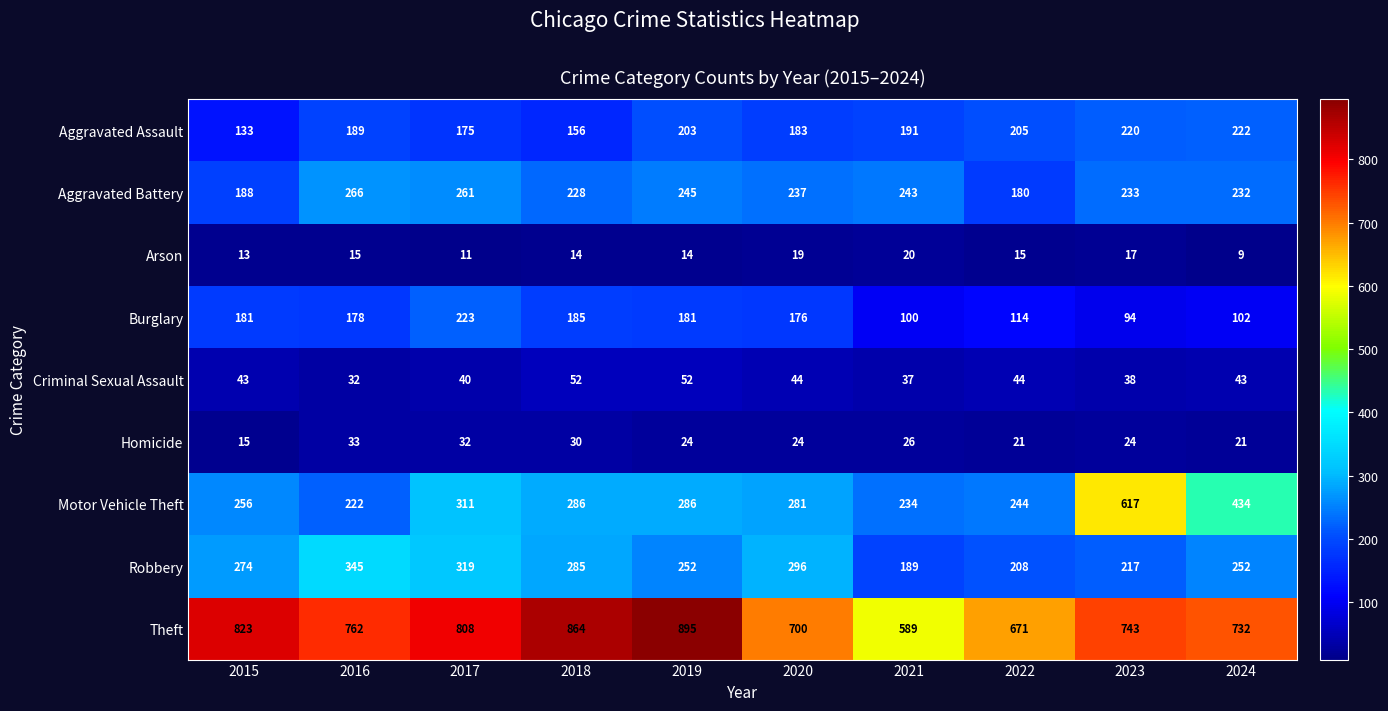

At which label does Robbery reach its minimum?

2021